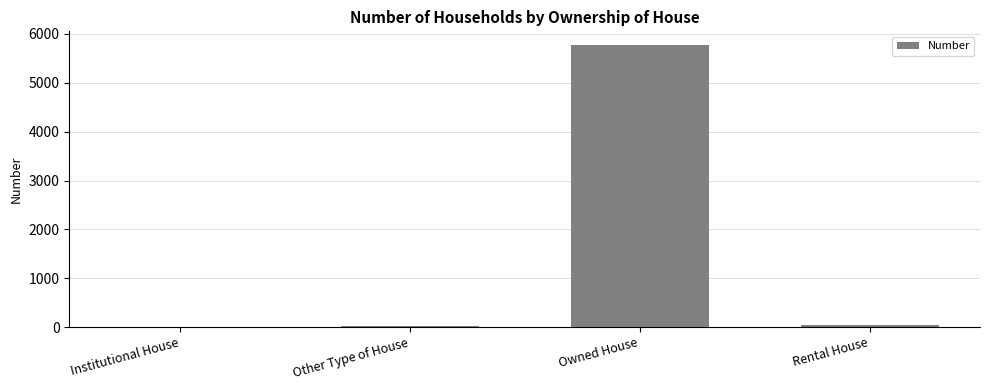

Which label corresponds to the largest value in the chart?

Owned House